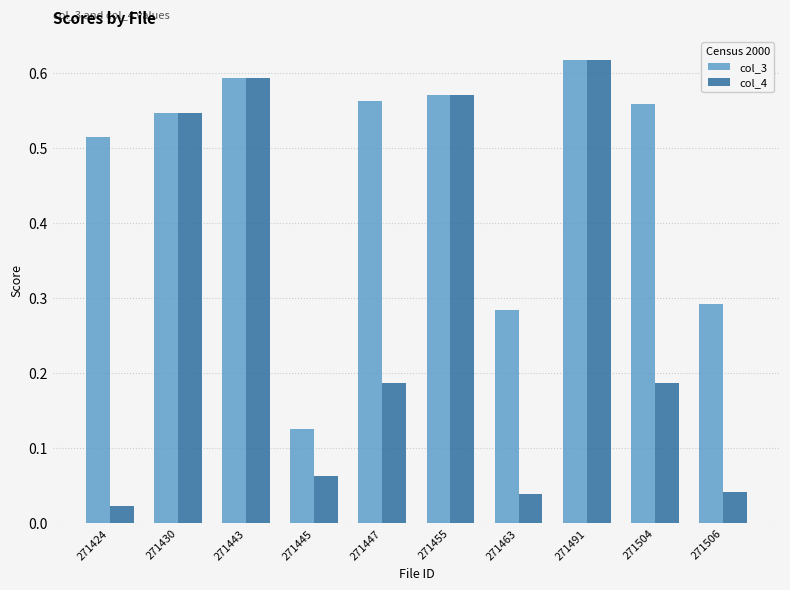

What is the sum of all col_4 values?

2.9